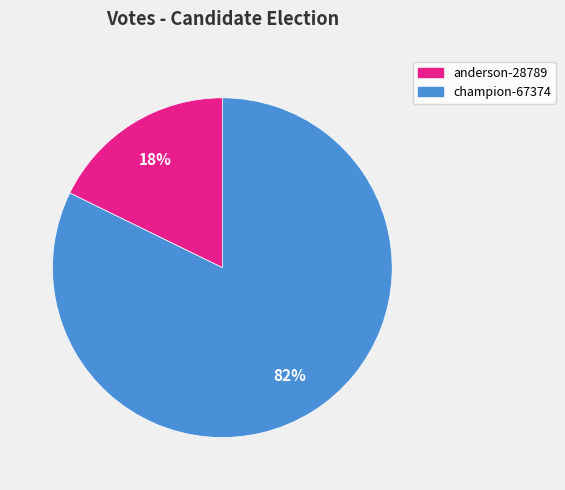

How many slices are in this pie chart?

2